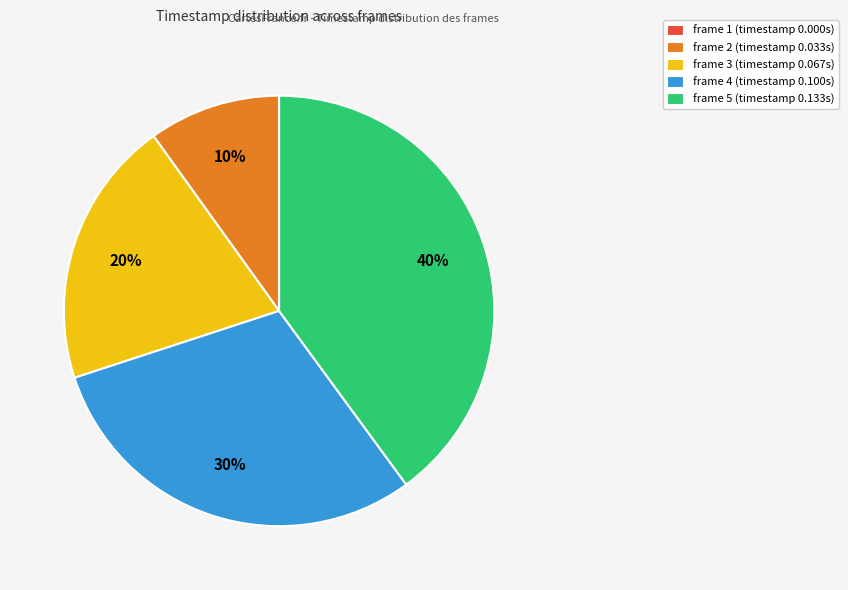

To the nearest percent, what is the average slice percentage?

20%